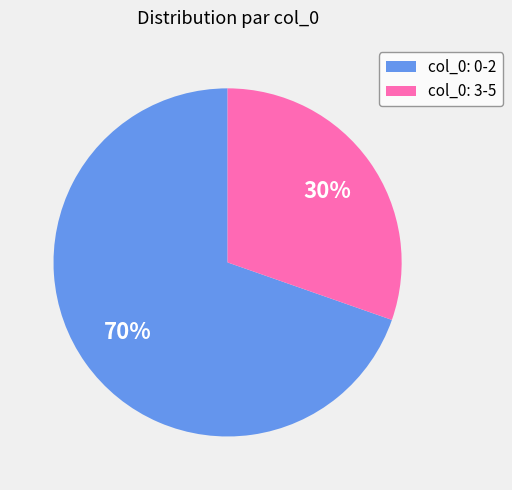

Count the number of slices in the pie.

2